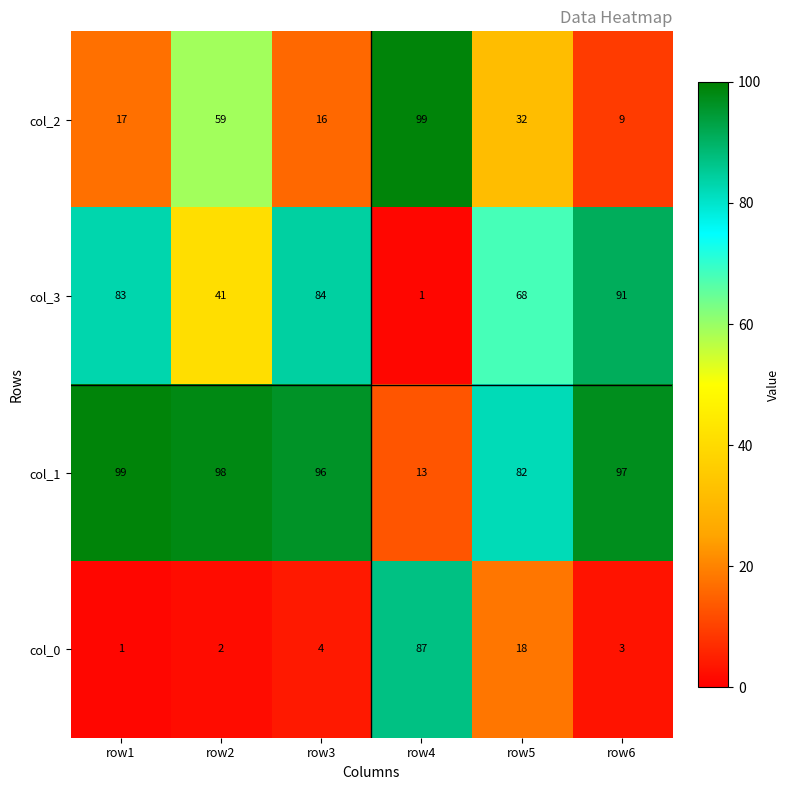

At row6, list the series in order from smallest to largest.

col_0, col_2, col_3, col_1